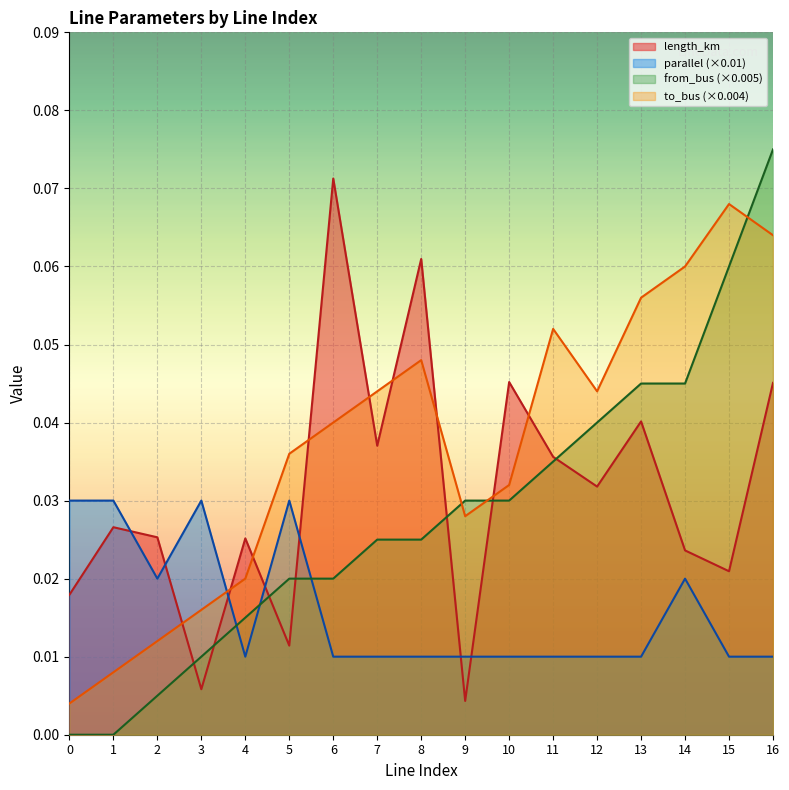

Count the parallel values in the range 0 to 1.

17